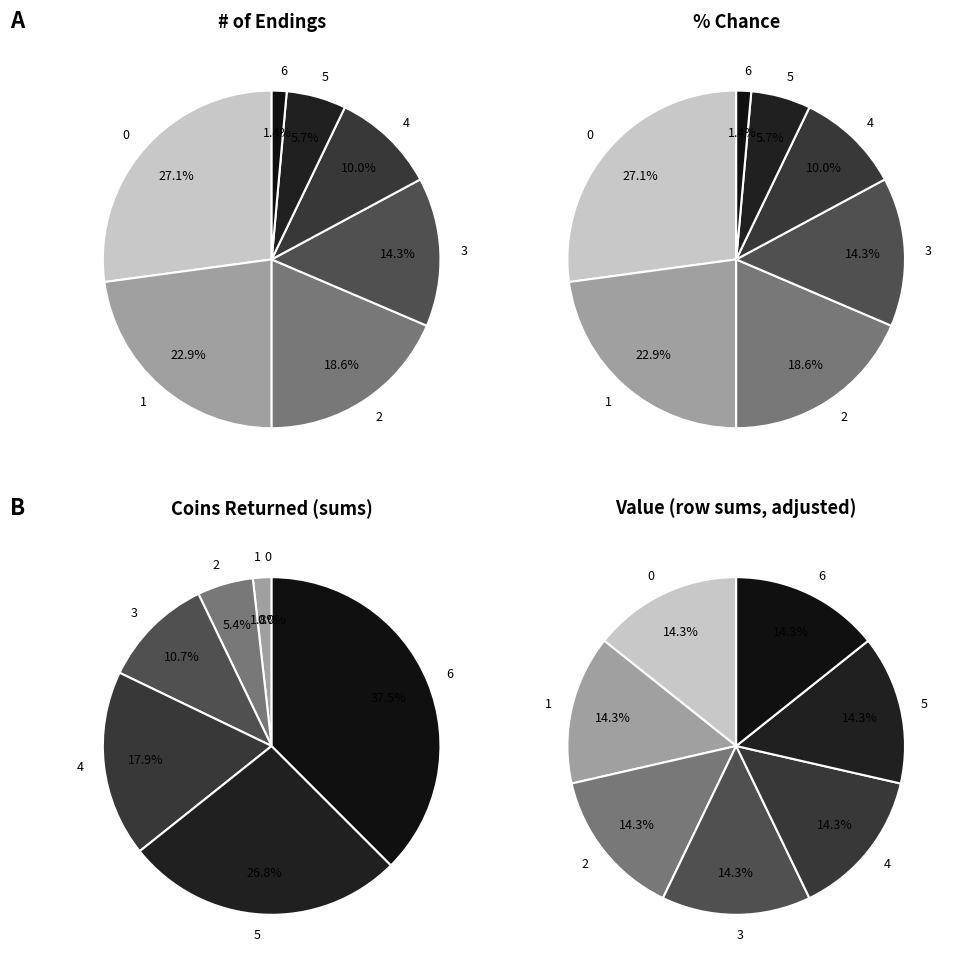

The 5 slice represents 1% of the pie. True or false?

False